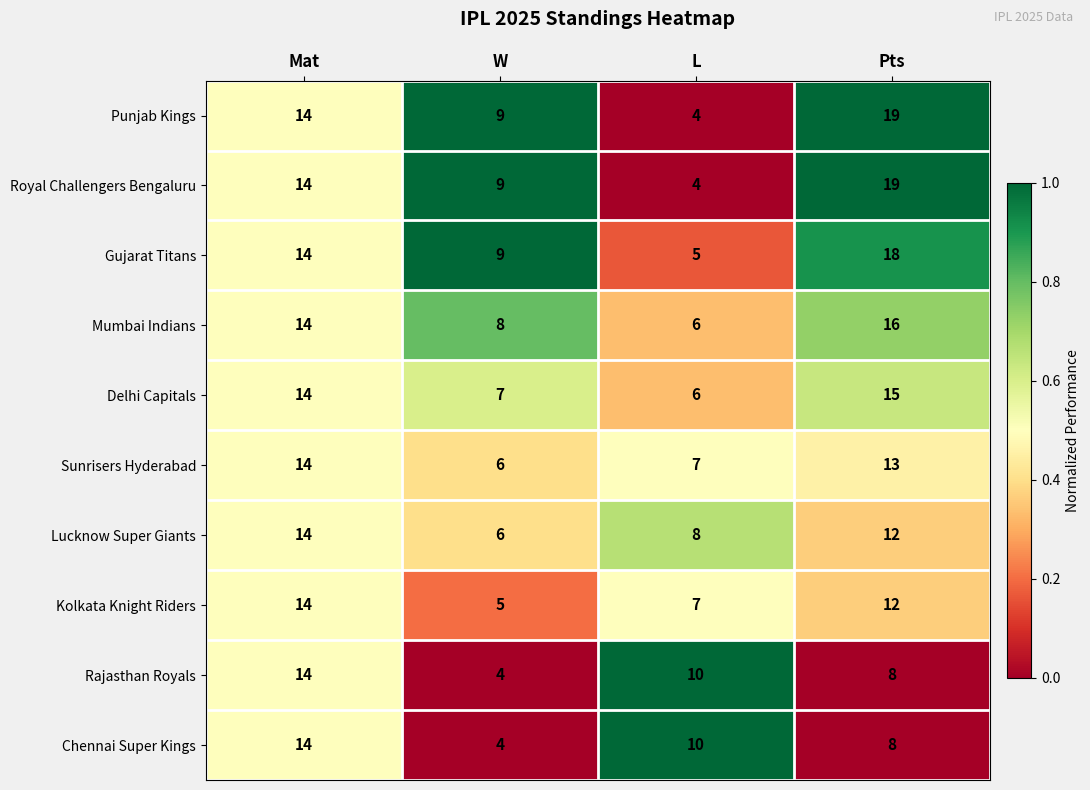

What is the minimum value shown in the chart?

4